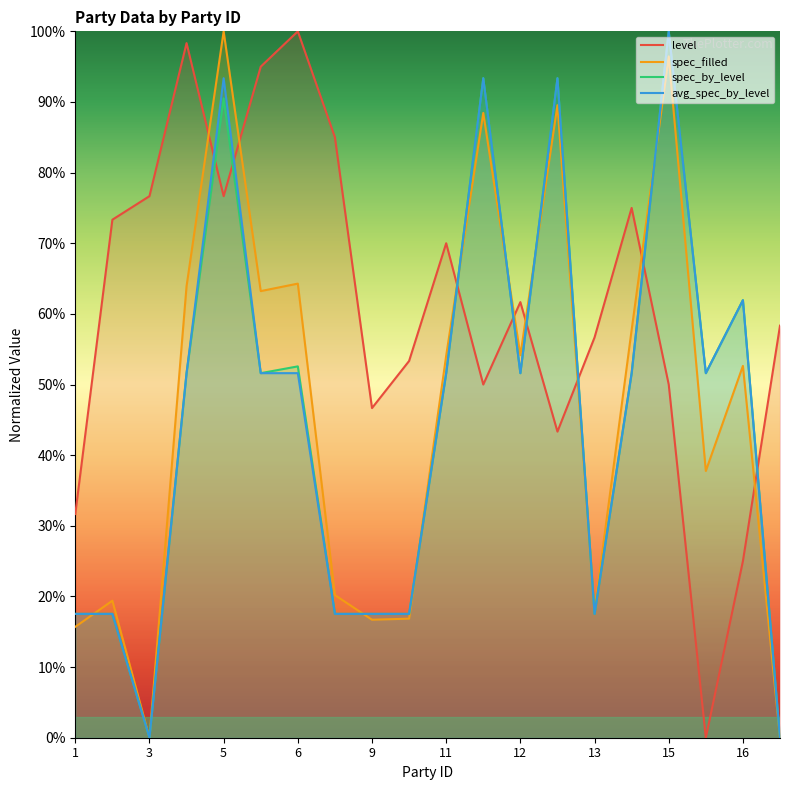

After their last crossing, which series has the higher values: level or spec_by_level?

level